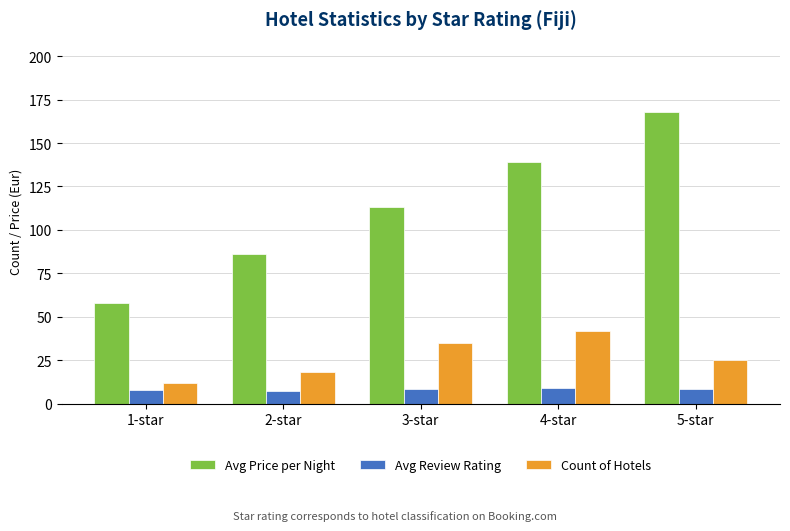

What is the difference between the second highest and second lowest values in the Avg Price per Night series?

53.0